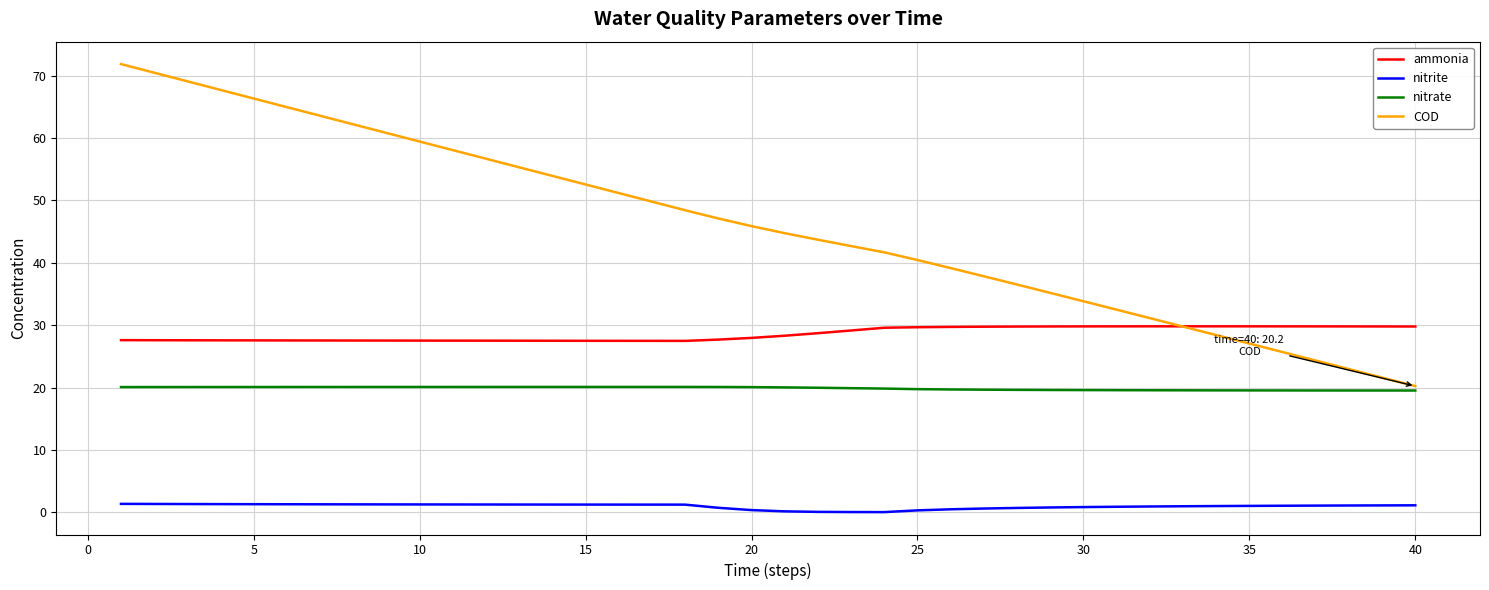

True or false: nitrate and ammonia cross at least once.

False